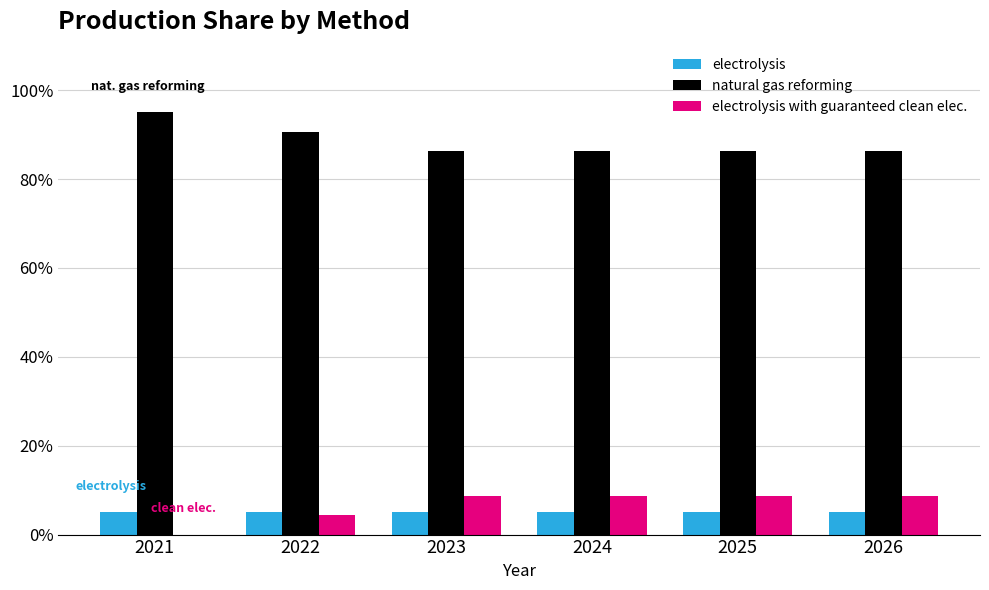

The value of natural gas reforming at 2025 is 0.4. True or false?

False